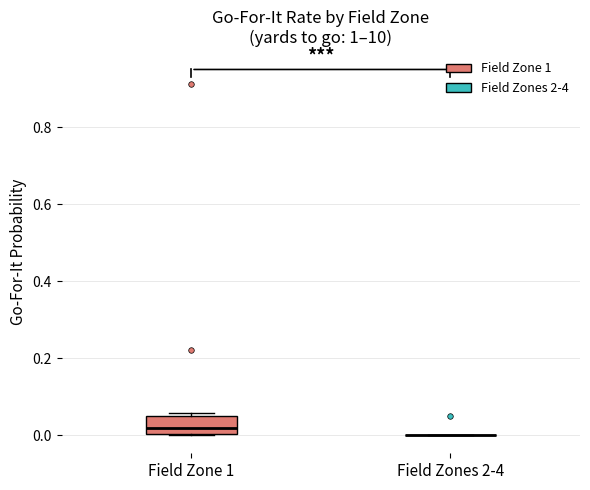

Comparing the boxes themselves (not the whiskers), which one is the tallest?

Field Zone 1